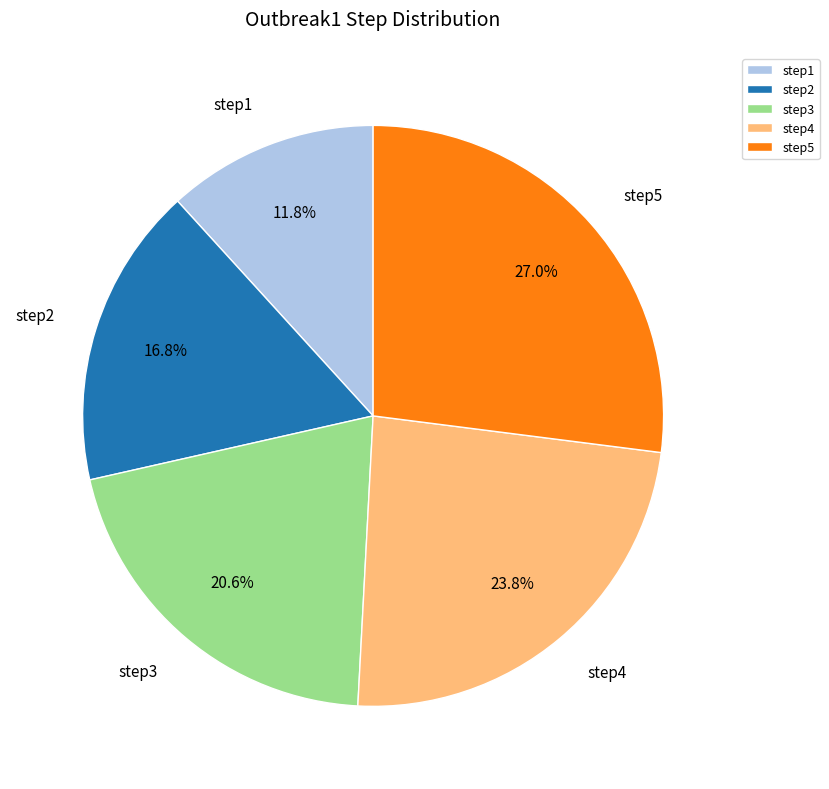

How many slices are in this pie chart?

5